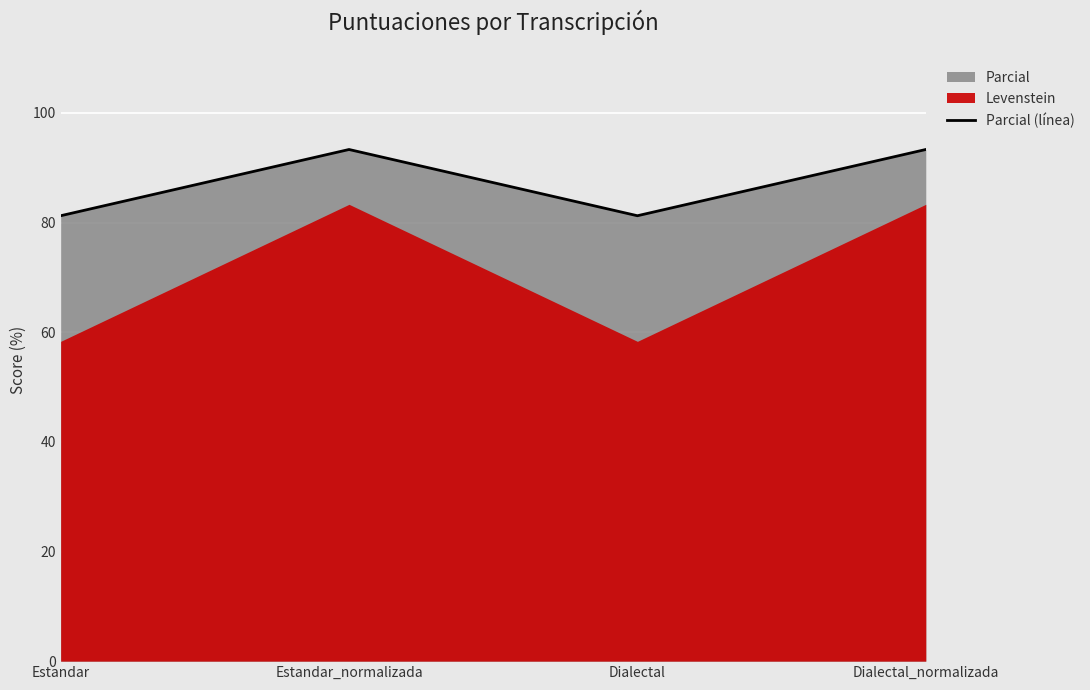

How many points are lower than both their immediate neighbors (excluding endpoints)?

1